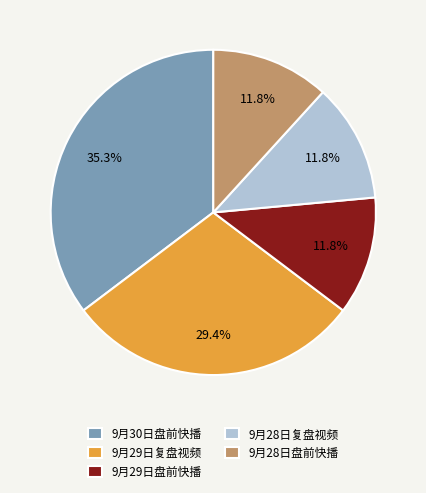

Does 9月29日盘前快播 account for over 50% of the chart?

No